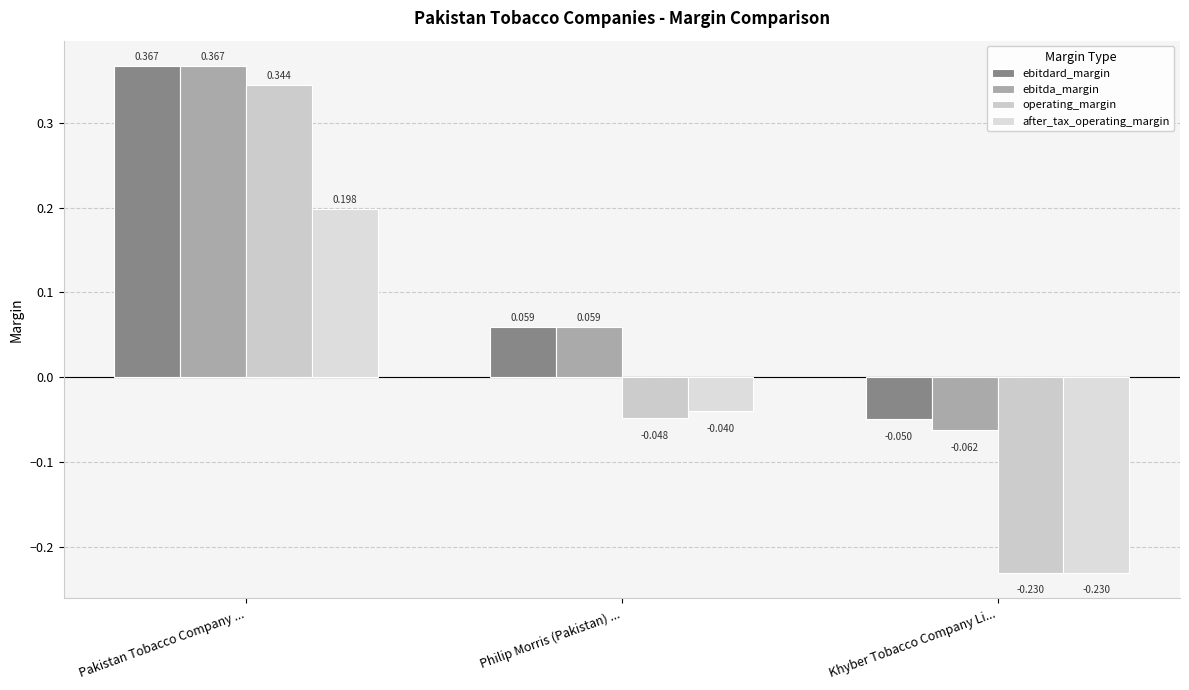

At how many categories does at least one series exceed 0?

2